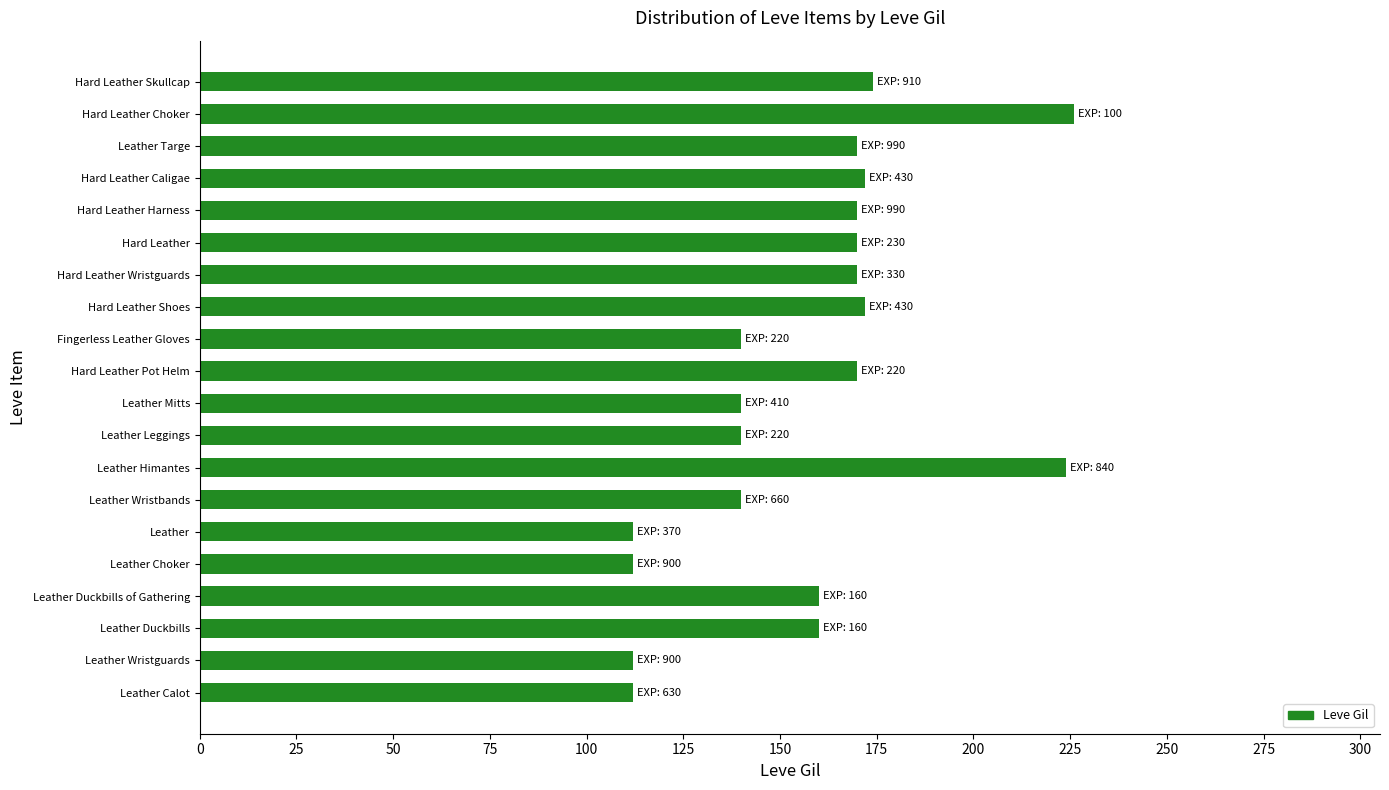

What is the difference between the second highest and minimum values?

112